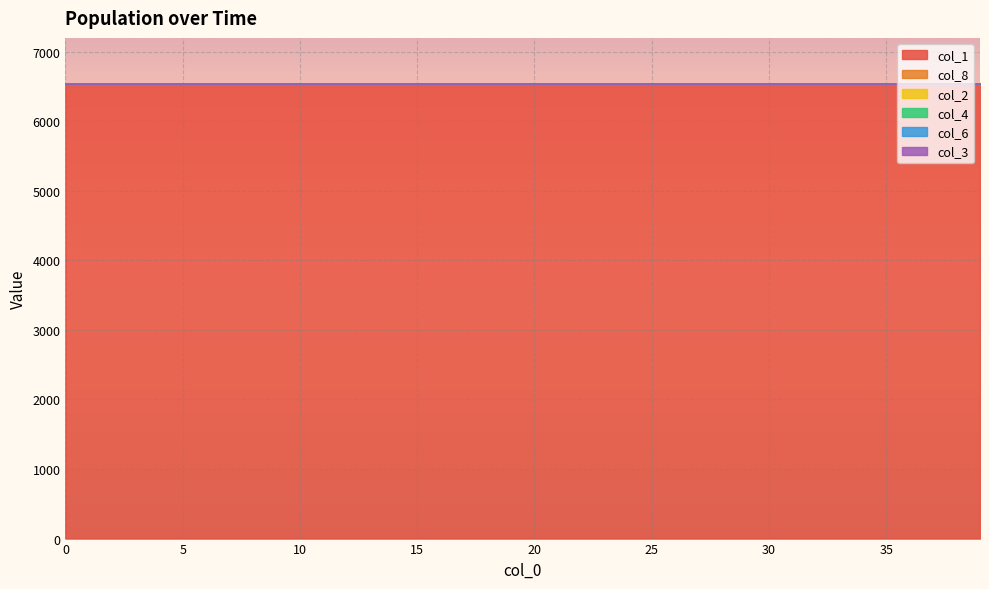

What is the average value of the col_1 series?

6541.8